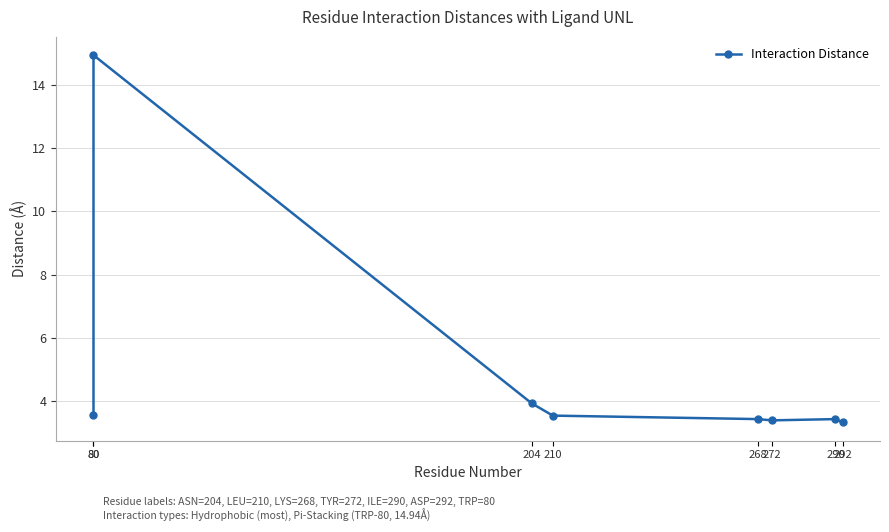

At which label is the value closest to 9?

204